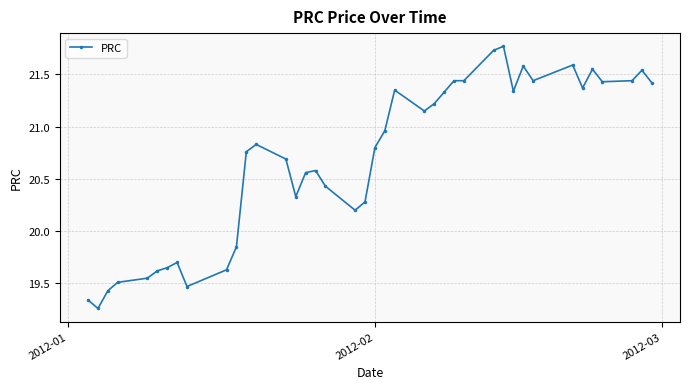

What is the difference between the second highest and minimum values?

2.5